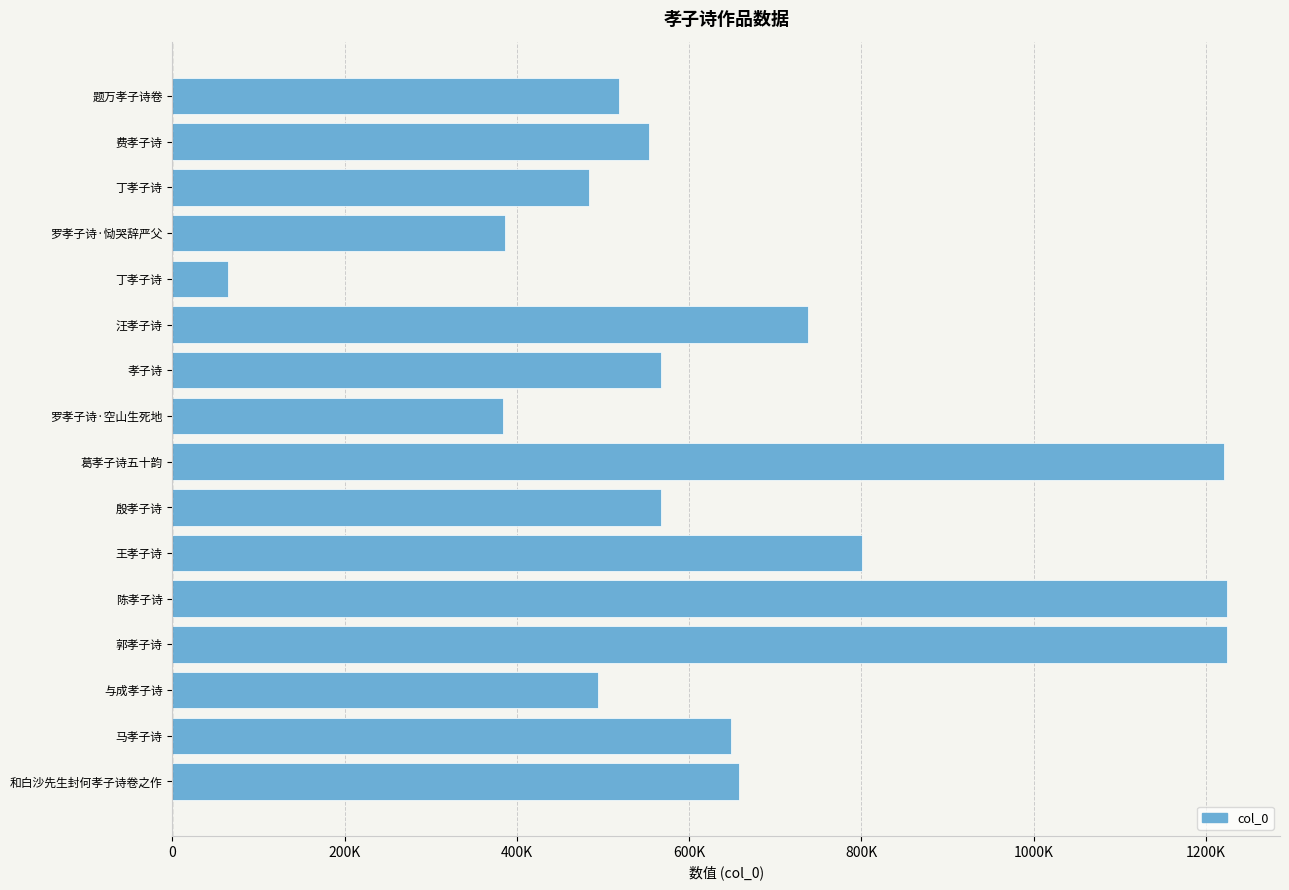

Does the chart contain any negative values?

No